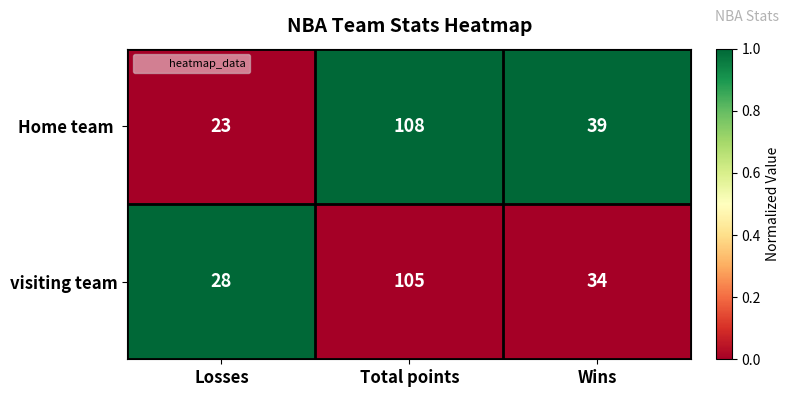

What is the total value across all series at Total points?

213